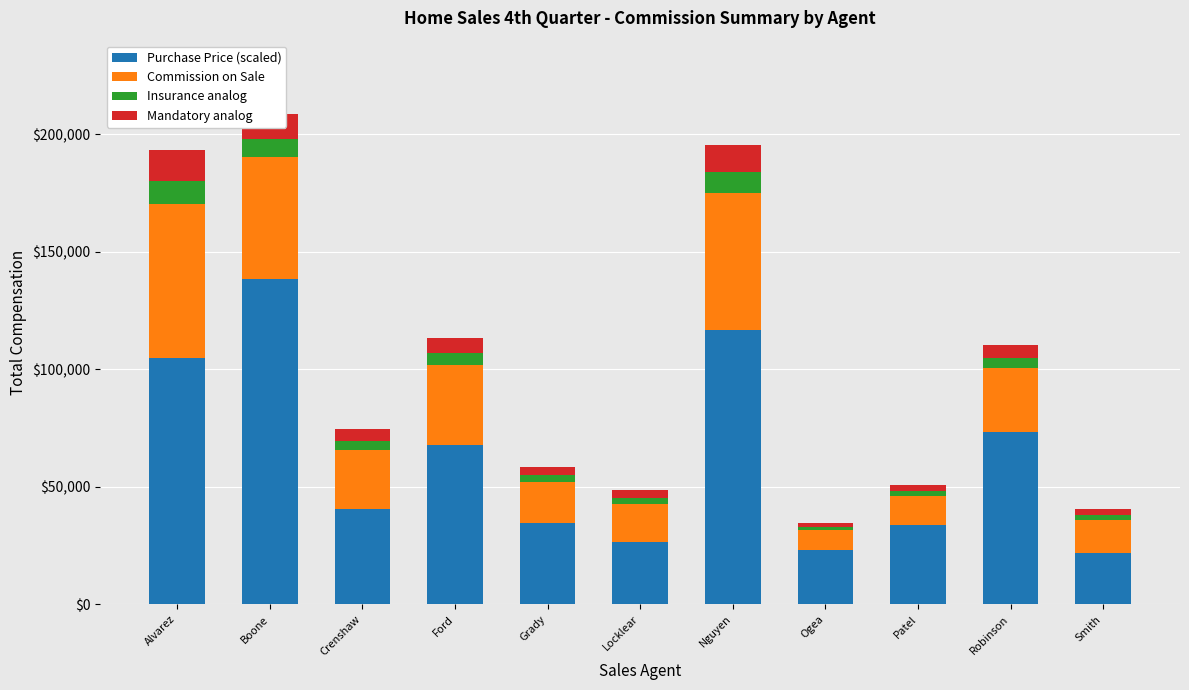

Is it true that Purchase Price (scaled) equals 82999.7 at Boone?

False